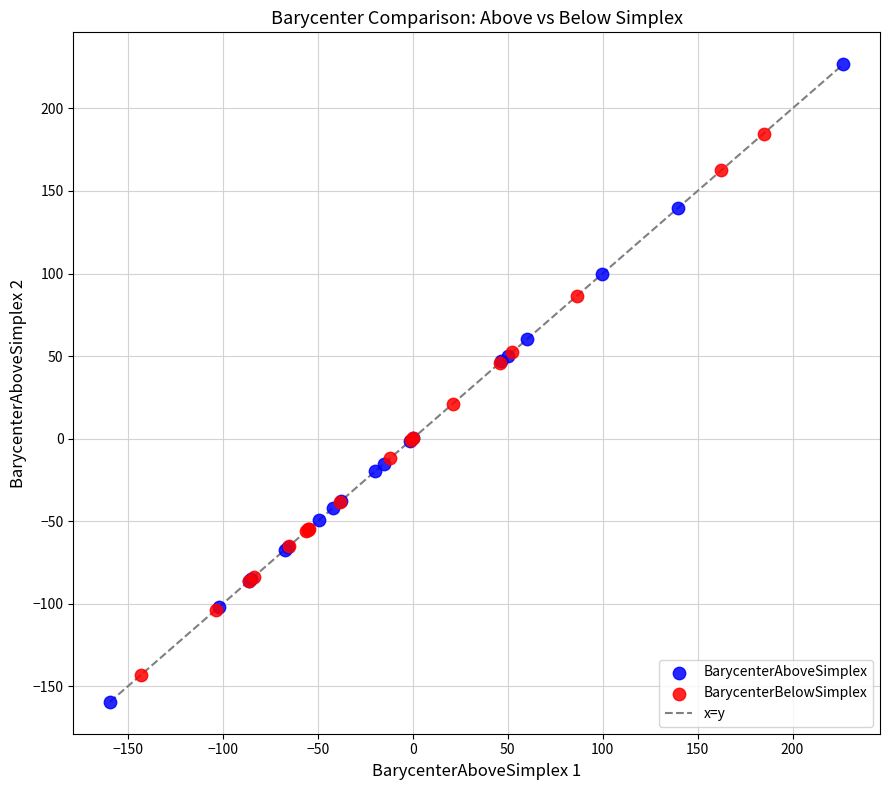

Which series contains the highest Y value?

BarycenterAboveSimplex